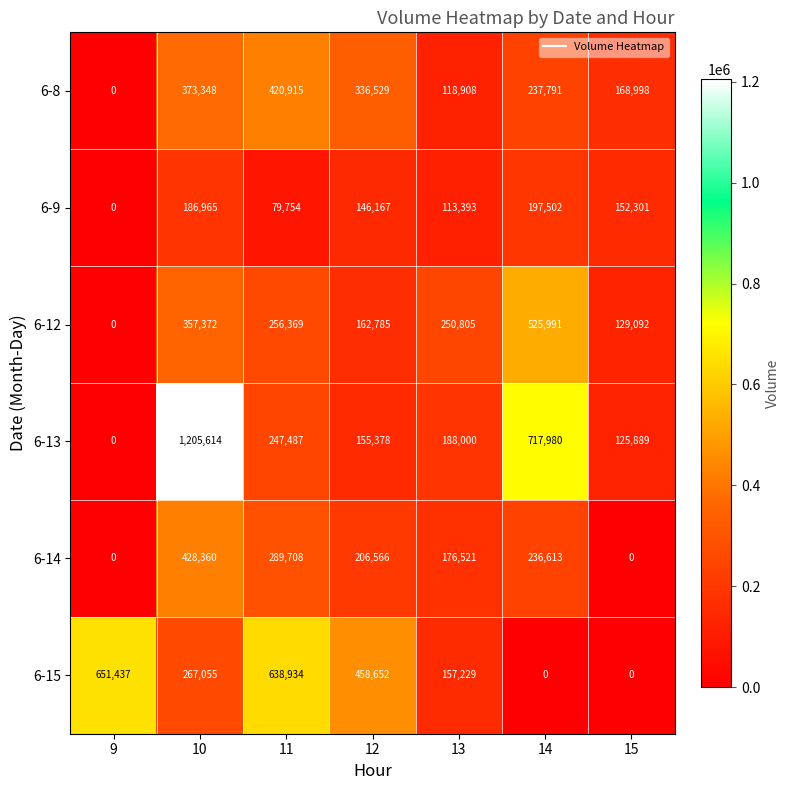

List the labels in order of 6-13 value, largest first.

10, 14, 11, 13, 12, 15, 9